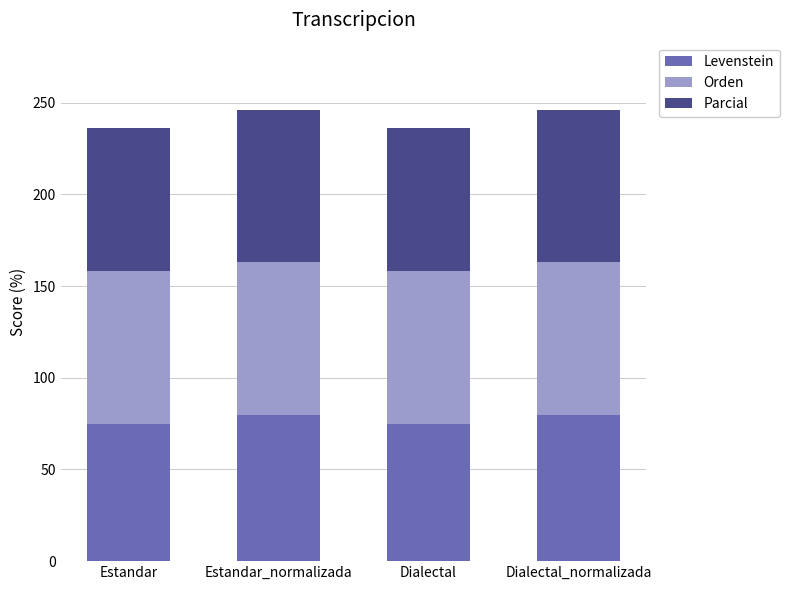

Reading right to left, what are the values for Levenstein?

Dialectal_normalizada=79.9	Dialectal=74.8	Estandar_normalizada=79.9	Estandar=74.8